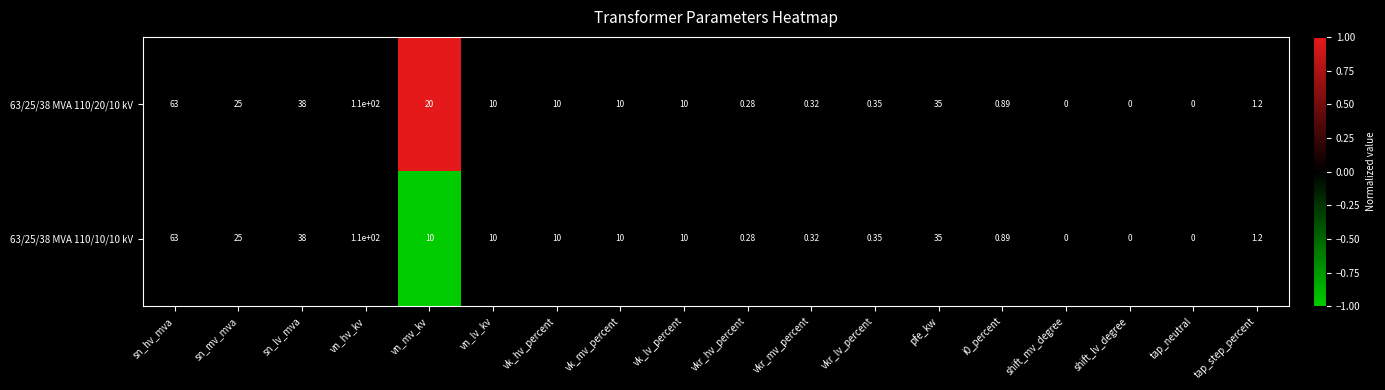

Is the value of 63/25/38 MVA 110/20/10 kV at vn_lv_kv greater than the value of 63/25/38 MVA 110/10/10 kV at vkr_lv_percent?

Yes